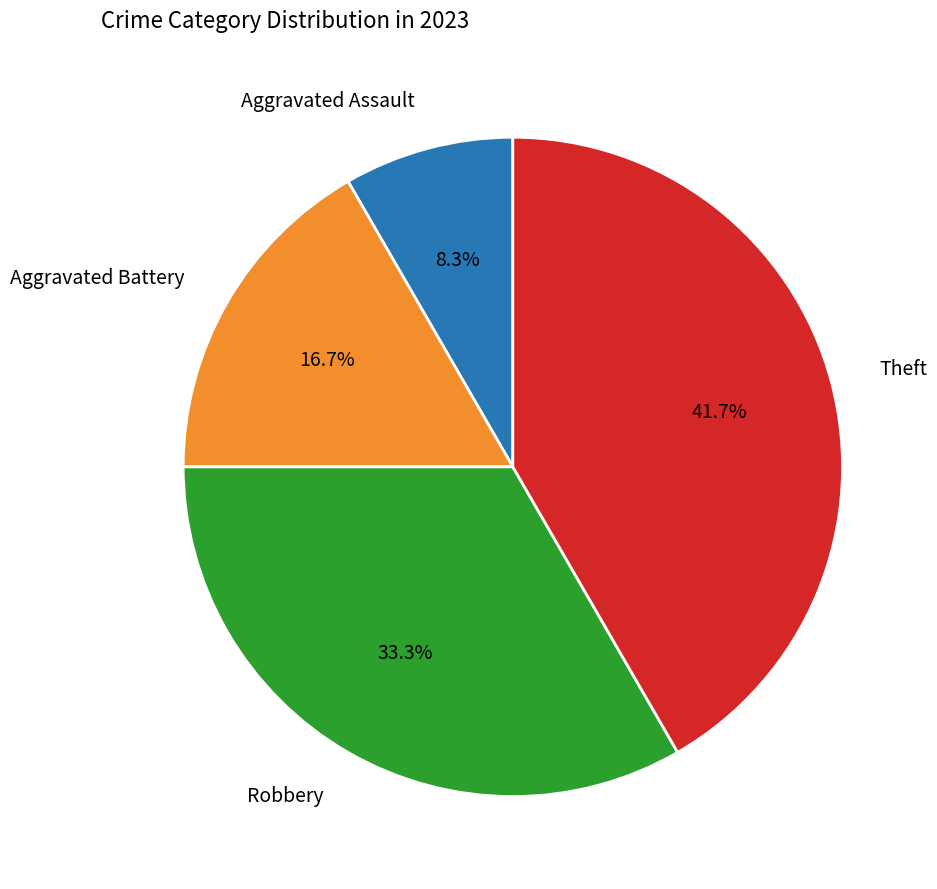

Is there any slice that represents more than half of the pie?

No